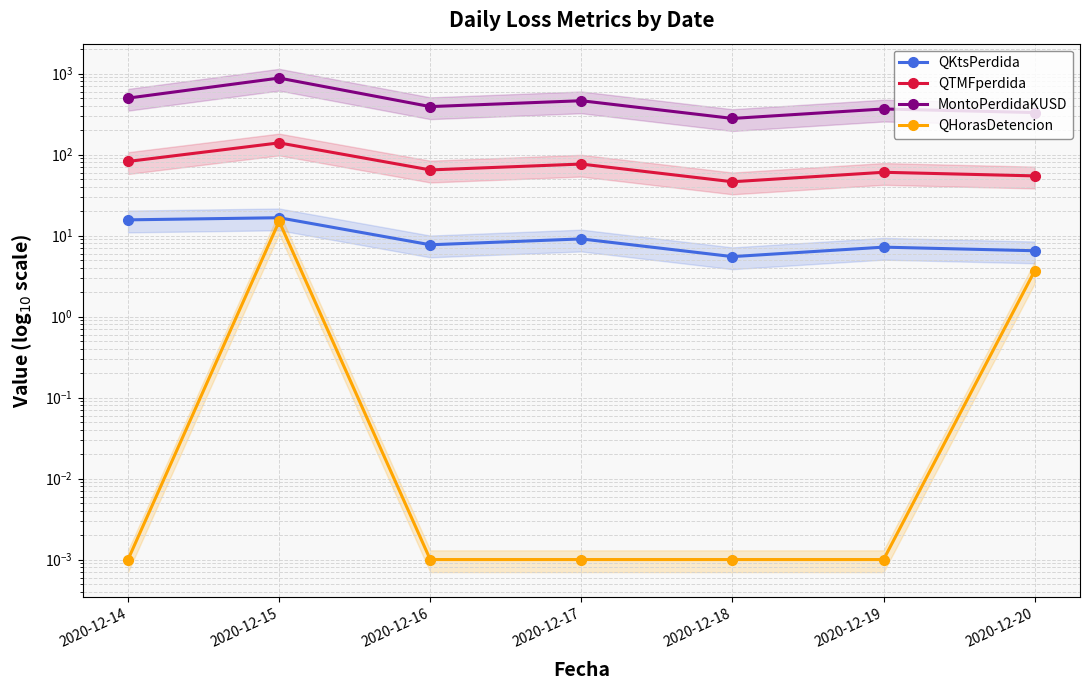

Reading left to right, transcribe all the data shown in this chart.

QKtsPerdida: 15.6	16.6	7.7	9.1	5.5	7.2	6.5
QTMFperdida: 82.3	139.6	64.7	76.4	46.2	60.5	54.6
MontoPerdidaKUSD: 498.1	881.1	391.4	462.6	279.6	366.0	330.4
QHorasDetencion: 0.0	15.0	0.0	0.0	0.0	0.0	3.7